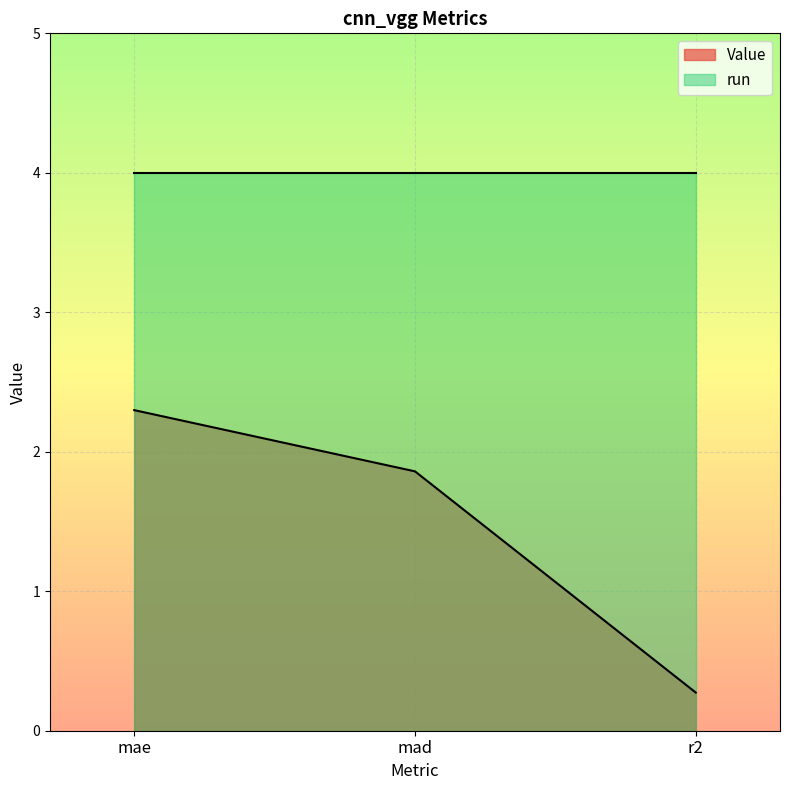

What is the label of the 1st point from the left?

mae